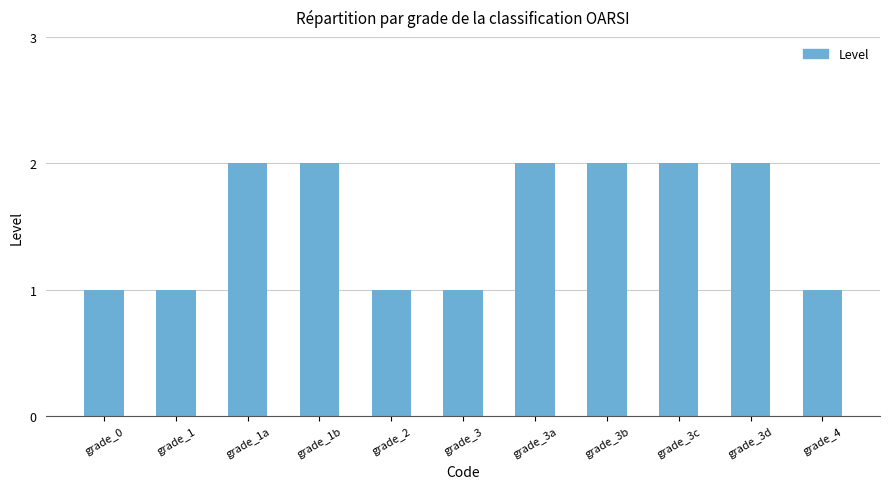

Reading left to right, extract all data points from this chart.

grade_0=1	grade_1=1	grade_1a=2	grade_1b=2	grade_2=1	grade_3=1	grade_3a=2	grade_3b=2	grade_3c=2	grade_3d=2	grade_4=1